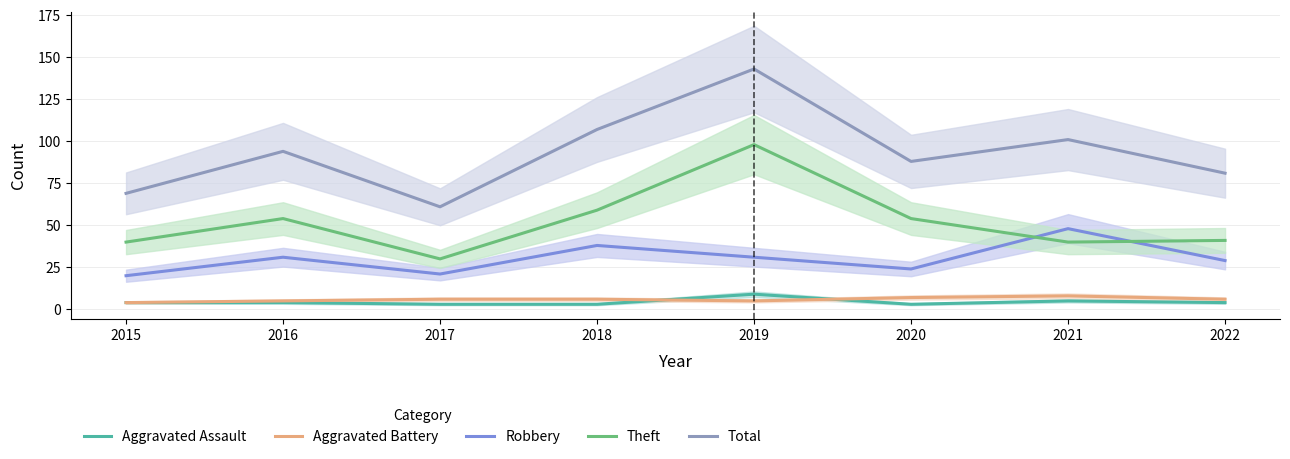

Is this an area chart (filled region under the line)?

No